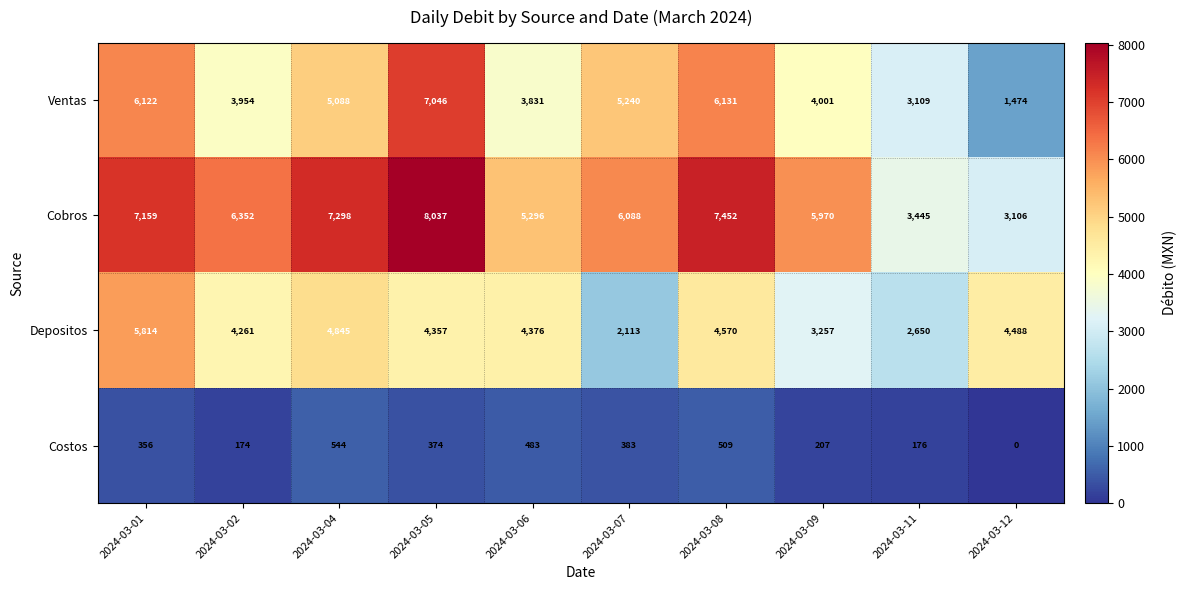

How many categories are shown in the chart?

10